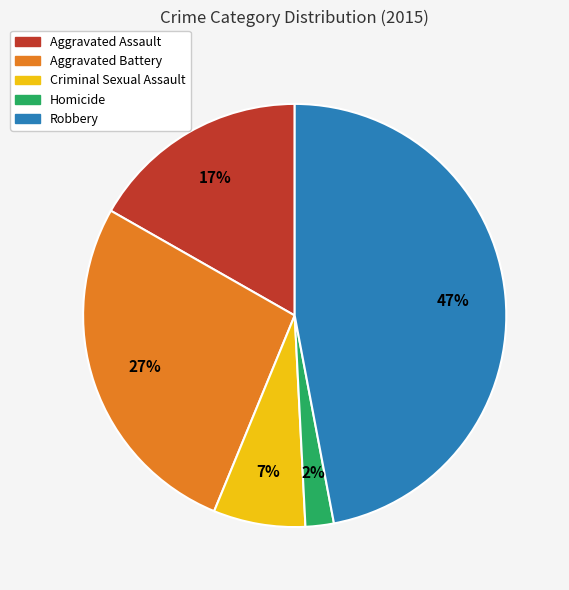

What percentage is the Criminal Sexual Assault slice, to the nearest percent?

7%